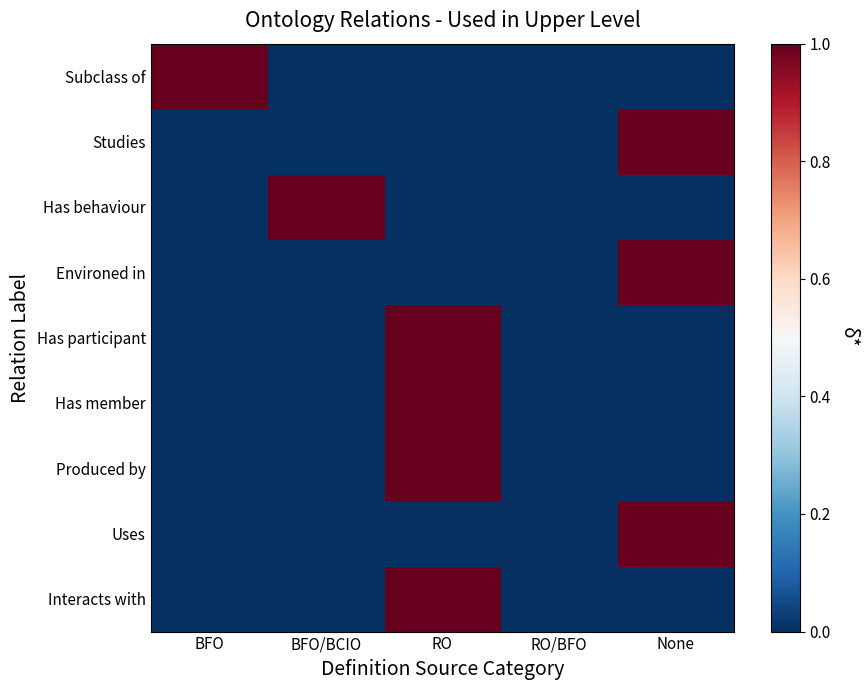

What is the total value across all series at RO?

4